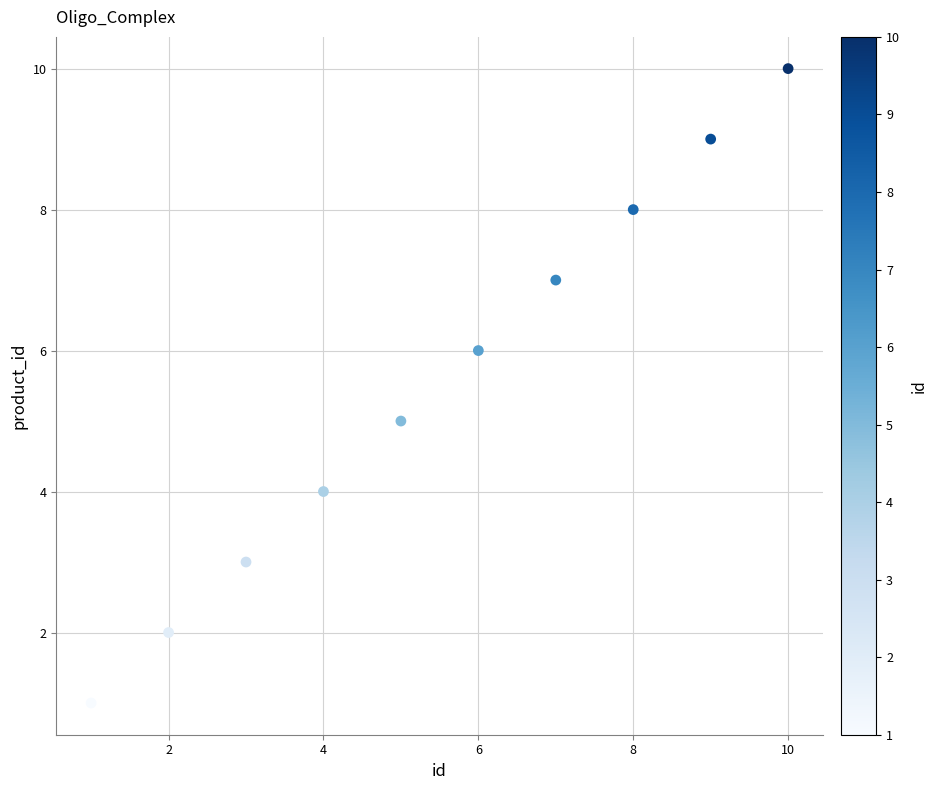

What is the range of X values (max minus min)?

9